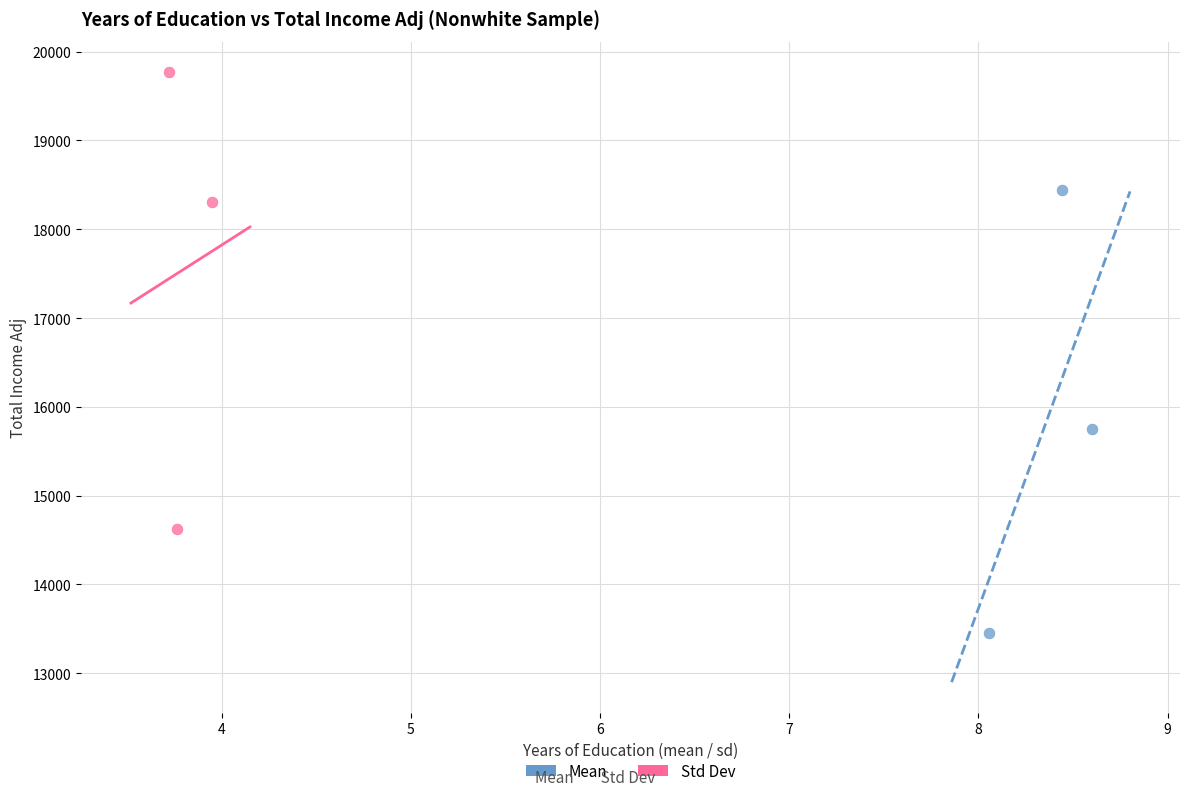

What are all the series names shown in the legend?

Mean, Std Dev